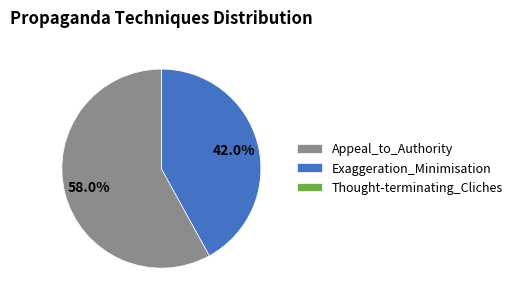

To the nearest percent, what is the difference between the largest and smallest slice percentages?

58%